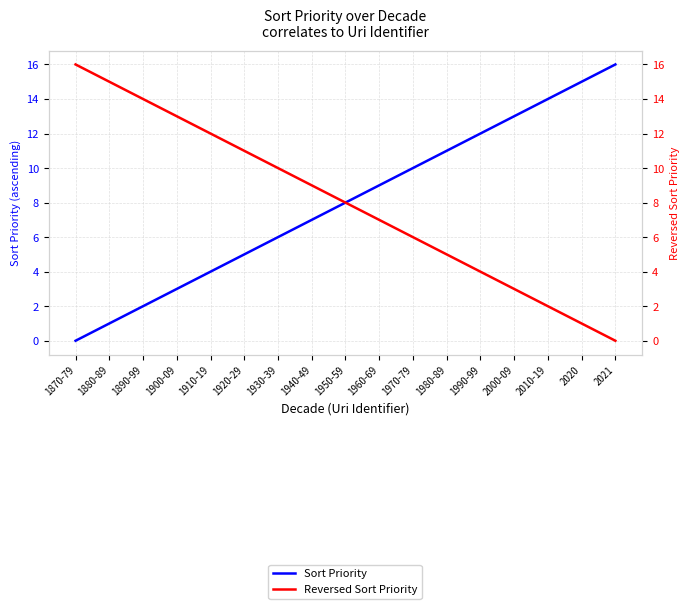

True or false: Sort Priority has more than 1 points higher than both neighbors.

False